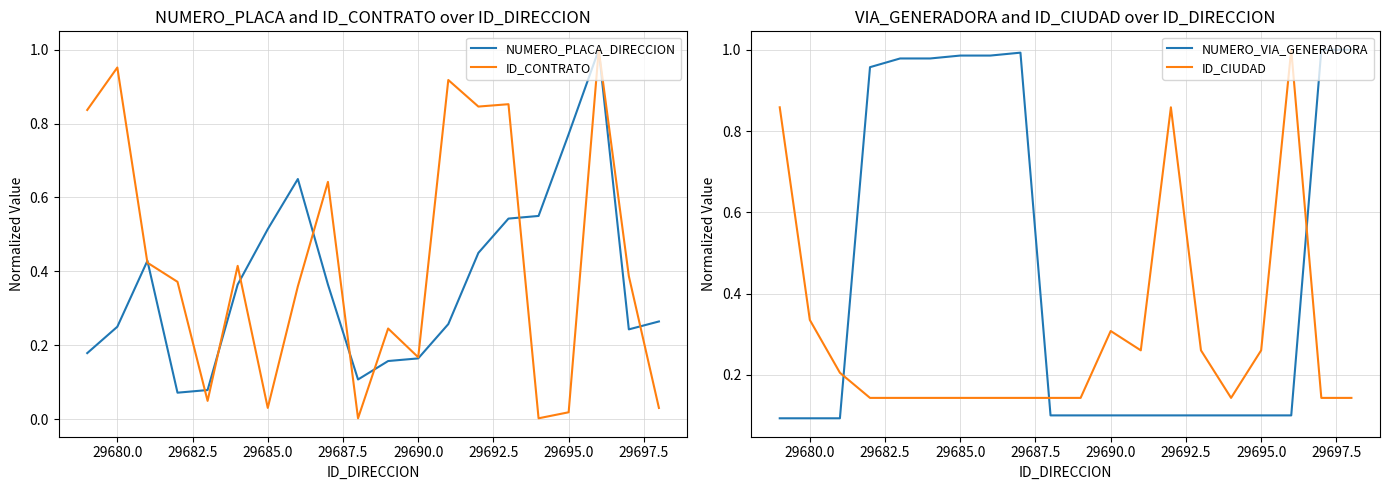

The ID_CIUDAD series shows 0.3 at 29690.0. True or false?

True